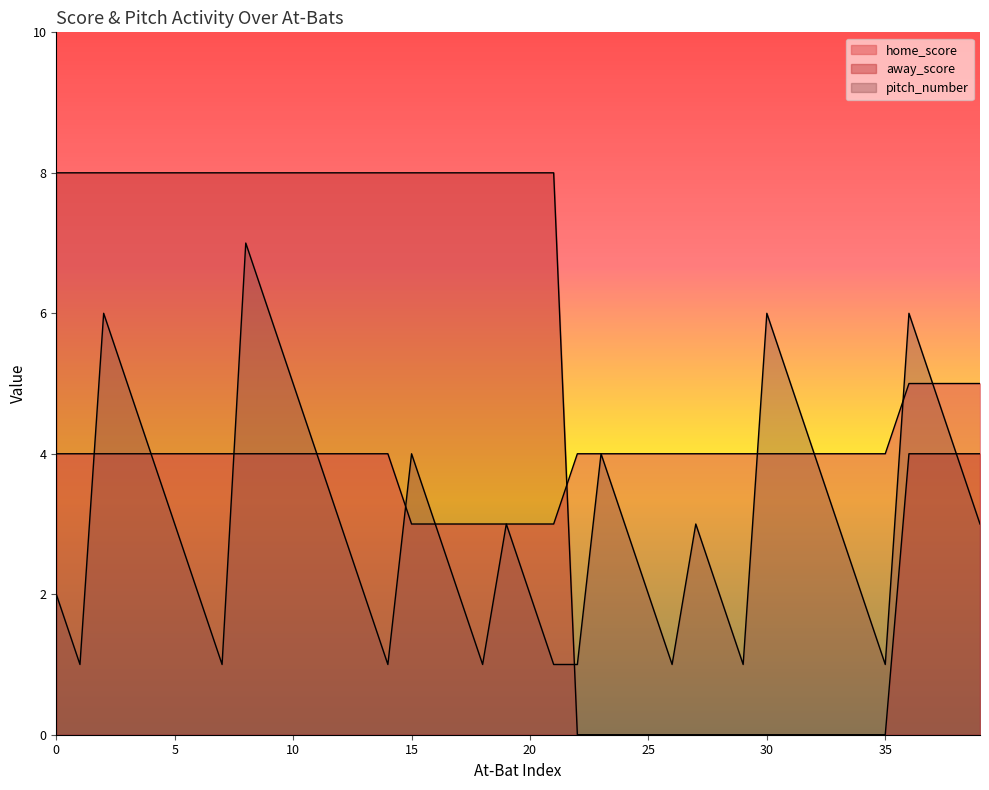

Reading left to right, extract all data points from this chart.

home_score: 4	4	4	4	4	4	4	4	4	4	4	4	4	4	4	3	3	3	3	3	3	3	4	4	4	4	4	4	4	4	4	4	4	4	4	4	5	5	5	5
away_score: 8	8	8	8	8	8	8	8	8	8	8	8	8	8	8	8	8	8	8	8	8	8	0	0	0	0	0	0	0	0	0	0	0	0	0	0	4	4	4	4
pitch_number: 2	1	6	5	4	3	2	1	7	6	5	4	3	2	1	4	3	2	1	3	2	1	1	4	3	2	1	3	2	1	6	5	4	3	2	1	6	5	4	3